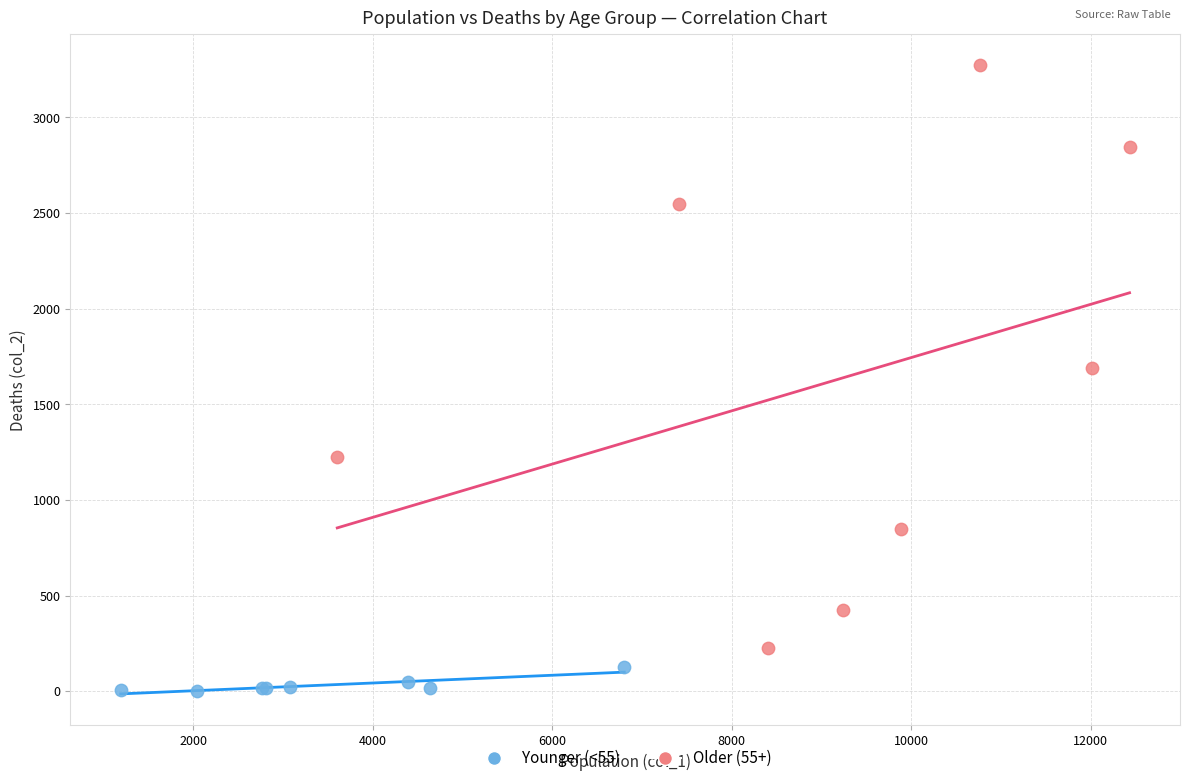

Which series has the largest Y range (max minus min)?

Older (55+)